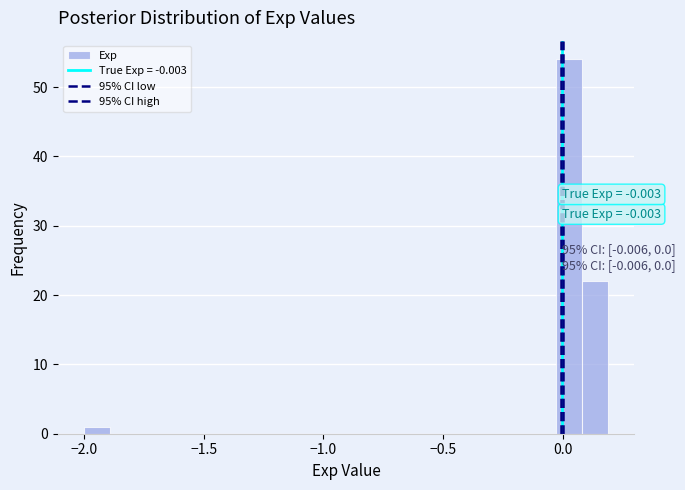

Read against the x-axis, roughly where is the centre of the tallest bar?

0.05